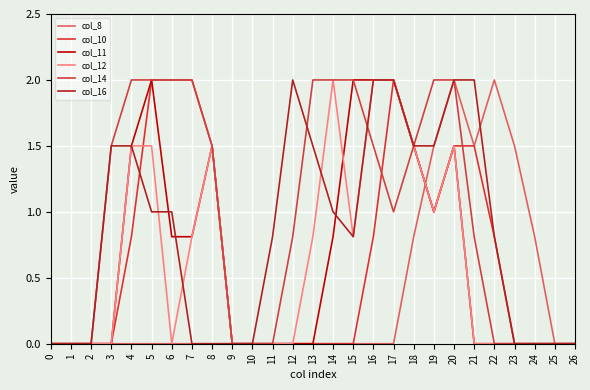

What are all the series names shown in the legend?

col_8, col_10, col_11, col_12, col_14, col_16